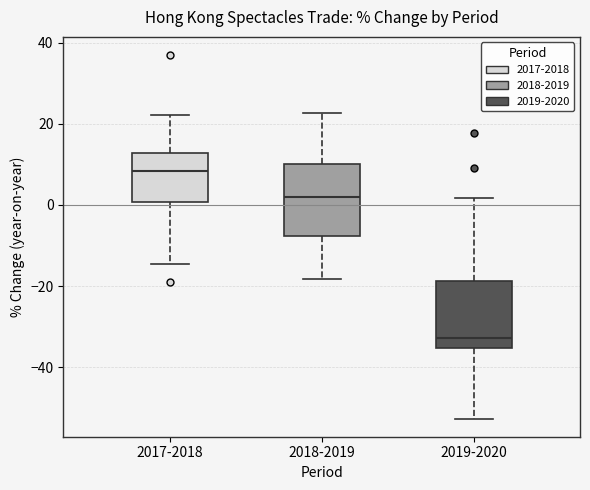

Where is the lower edge of the box for 2018-2019 on the y-axis? The values are not printed on the chart, so give them approximately, as read against the axis.

-8